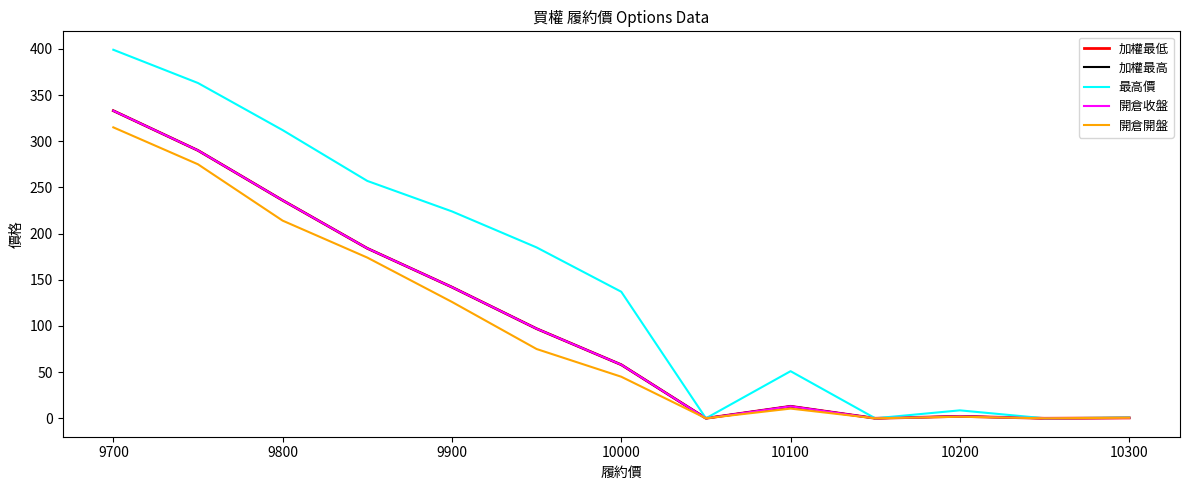

Is this an area chart (filled region under the line)?

No